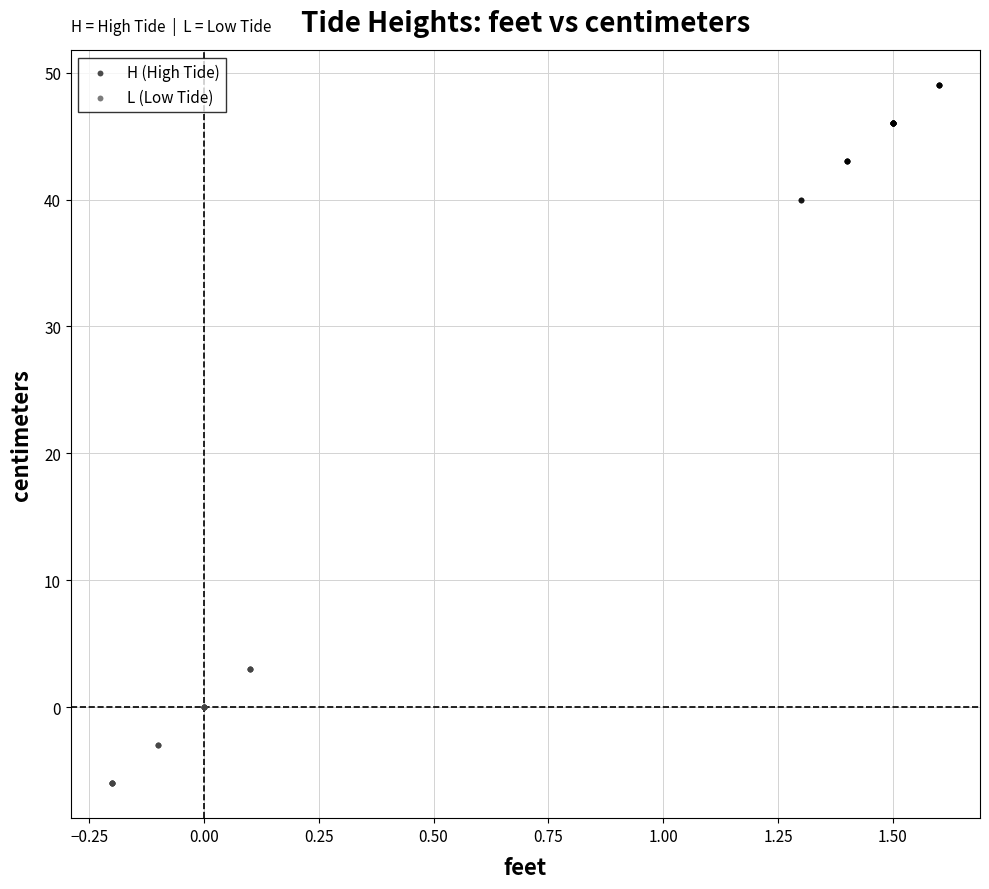

Which series reaches the maximum Y coordinate?

H (High Tide)